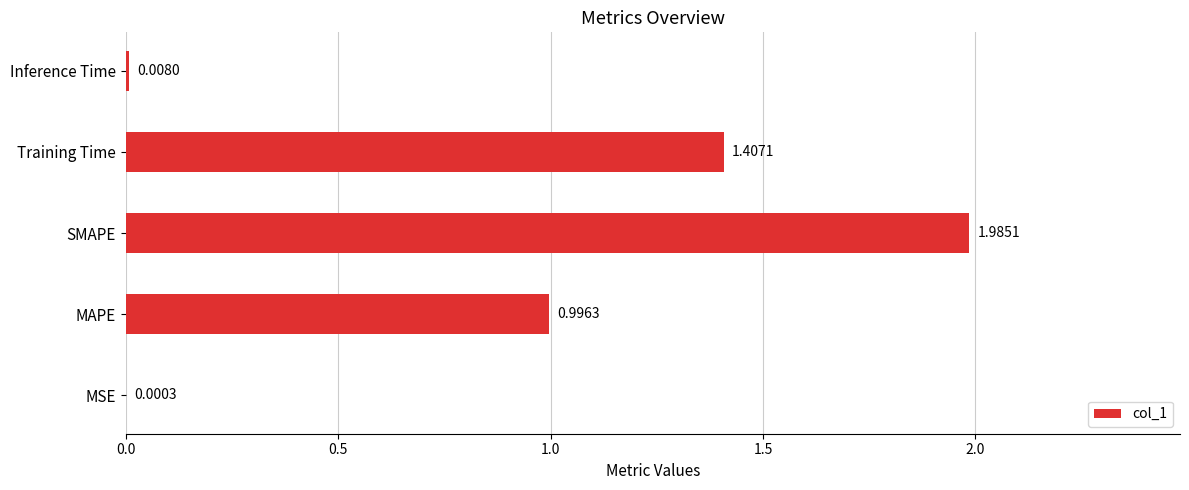

What is the sum of all values?

4.4